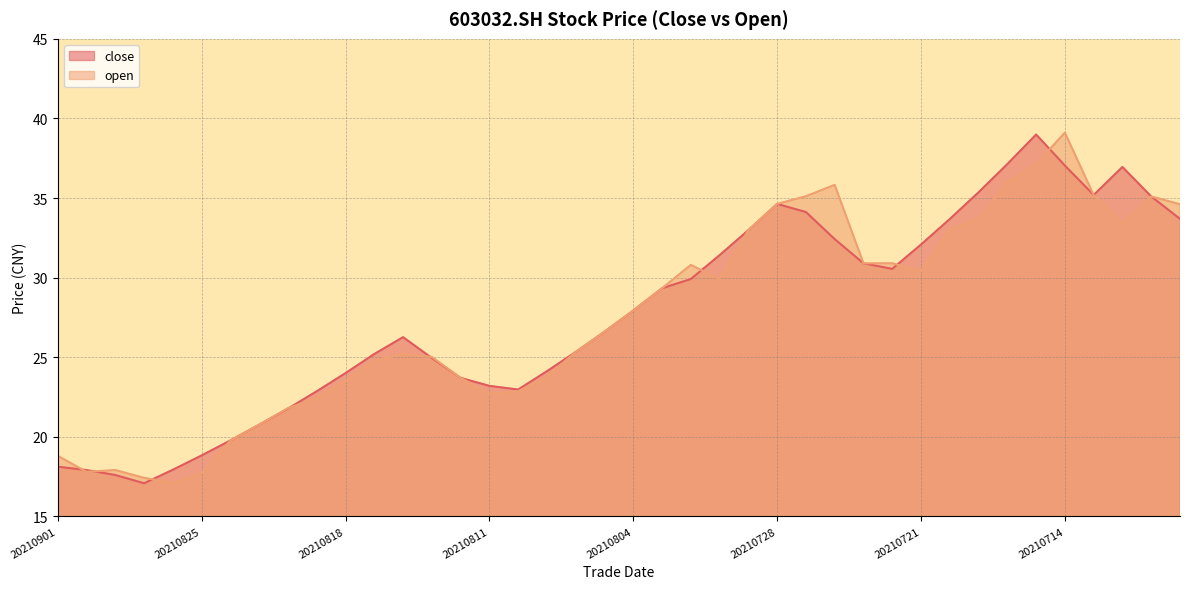

At how many categories does at least one series exceed 27?

20